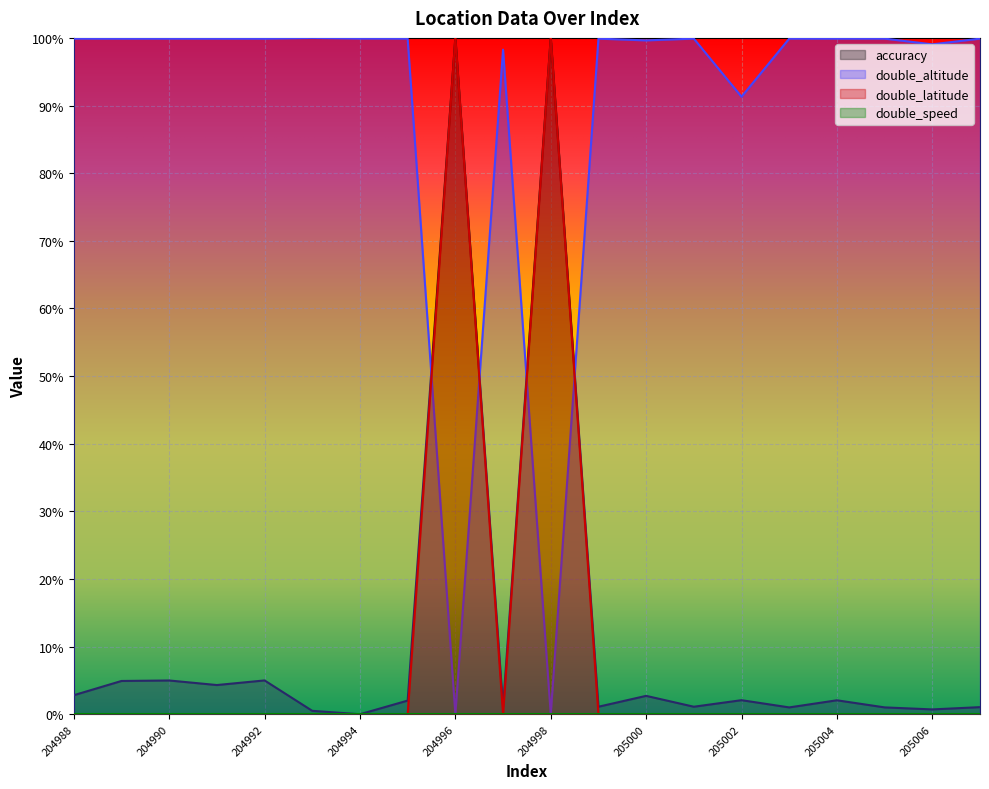

Reading left to right, transcribe all the data shown in this chart.

accuracy: 0.0	0.0	0.0	0.0	0.0	0.0	0.0	0.0	1.0	0.0	1.0	0.0	0.0	0.0	0.0	0.0	0.0	0.0	0.0	0.0
double_altitude: 1.0	1.0	1.0	1.0	1.0	1.0	1.0	1.0	0.0	1.0	0.0	1.0	1.0	1.0	0.9	1.0	1.0	1.0	1.0	1.0
double_latitude: 0.0	0.0	0.0	0.0	0.0	0.0	0.0	0.0	1.0	0.0	1.0	0.0	0.0	0.0	0.0	0.0	0.0	0.0	0.0	0.0